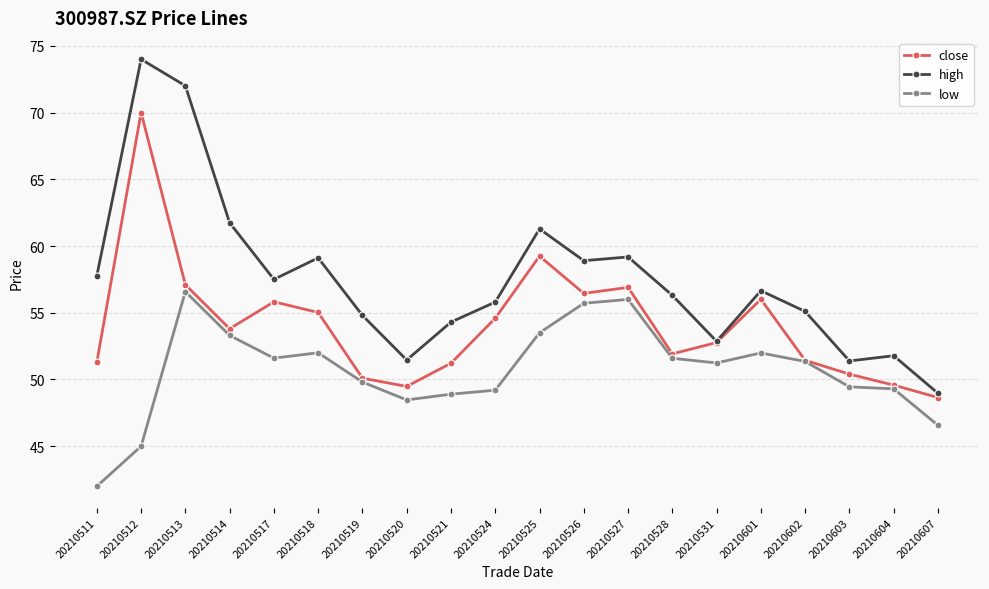

At which category does high reach its first local valley?

20210517